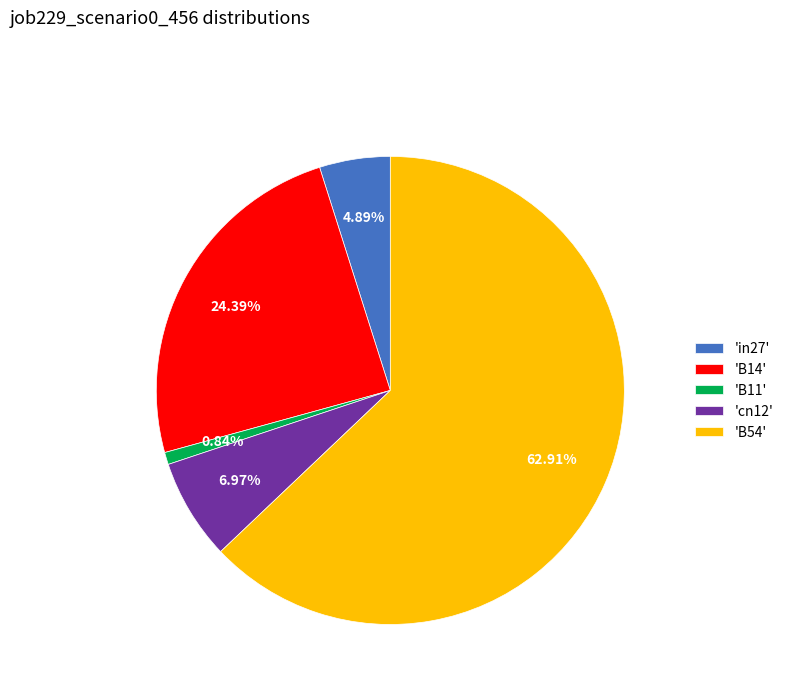

How many segments does this pie chart have?

5